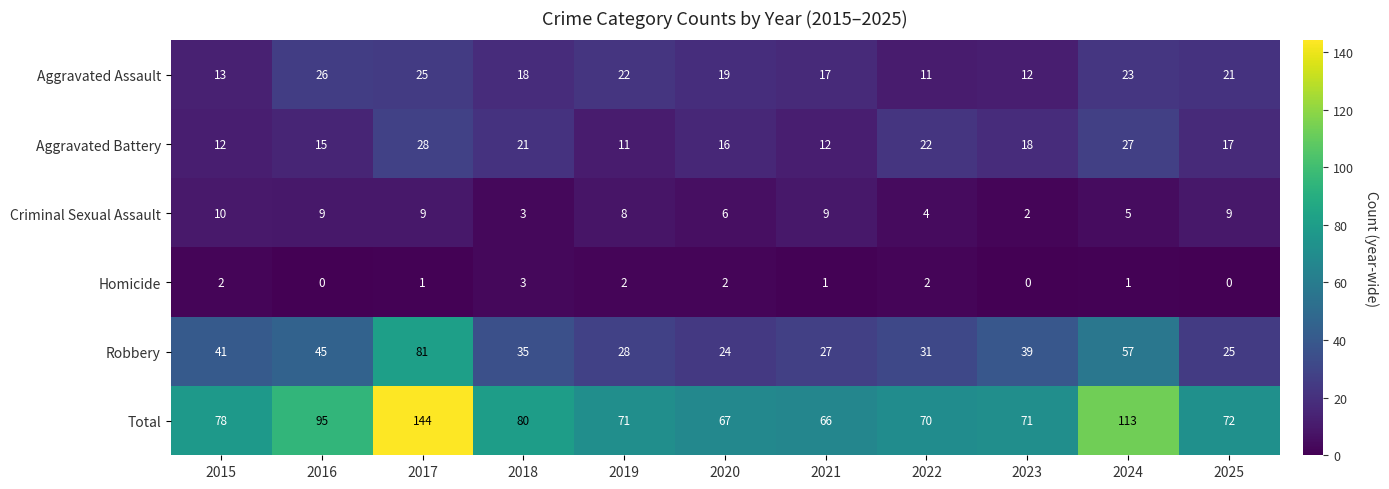

What is the sum of all Aggravated Assault values?

207